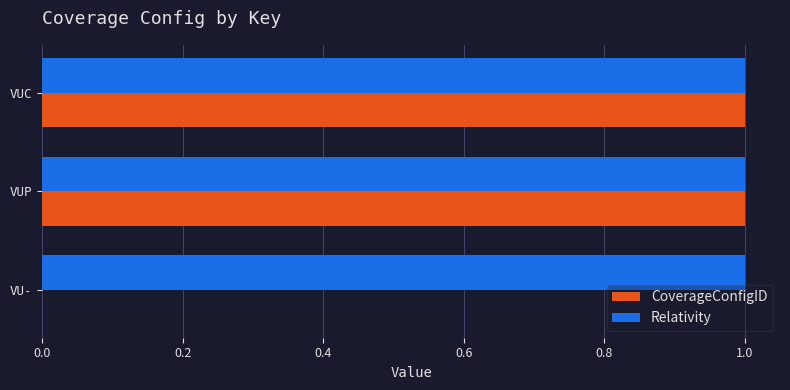

What is the sum of all Relativity values?

3